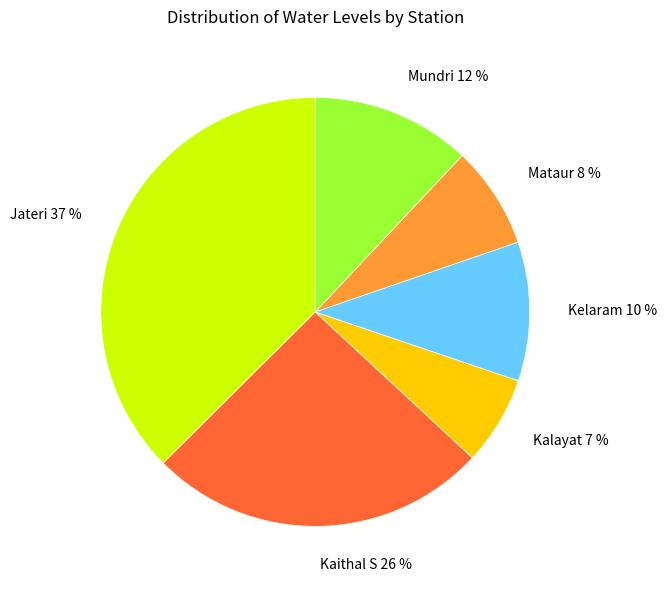

Count the number of slices in the pie.

6